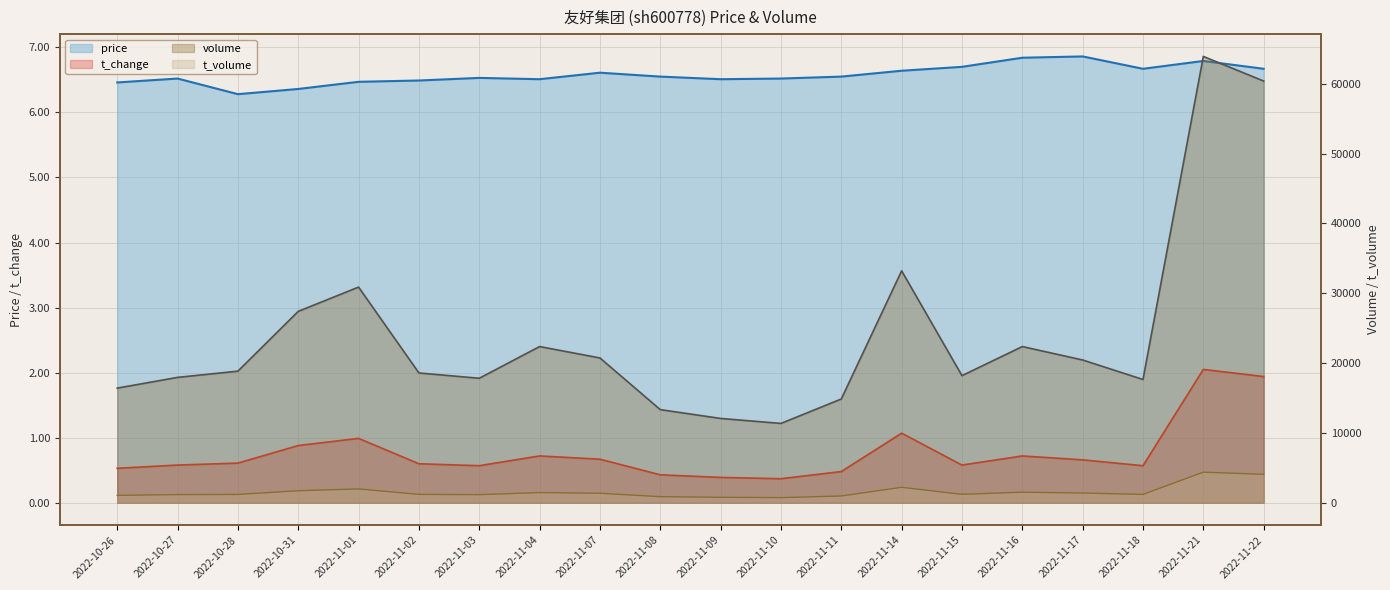

Which series has the largest total across all categories?

volume